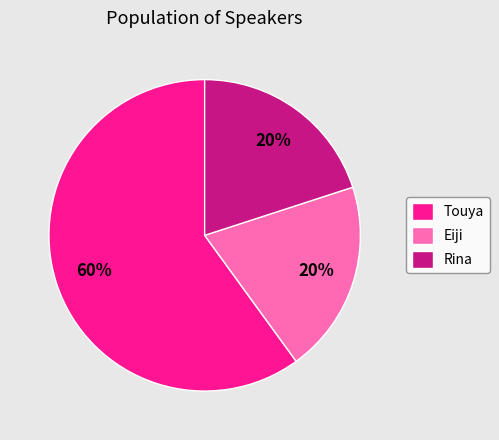

Combined, do Rina and Touya account for over 50%?

Yes